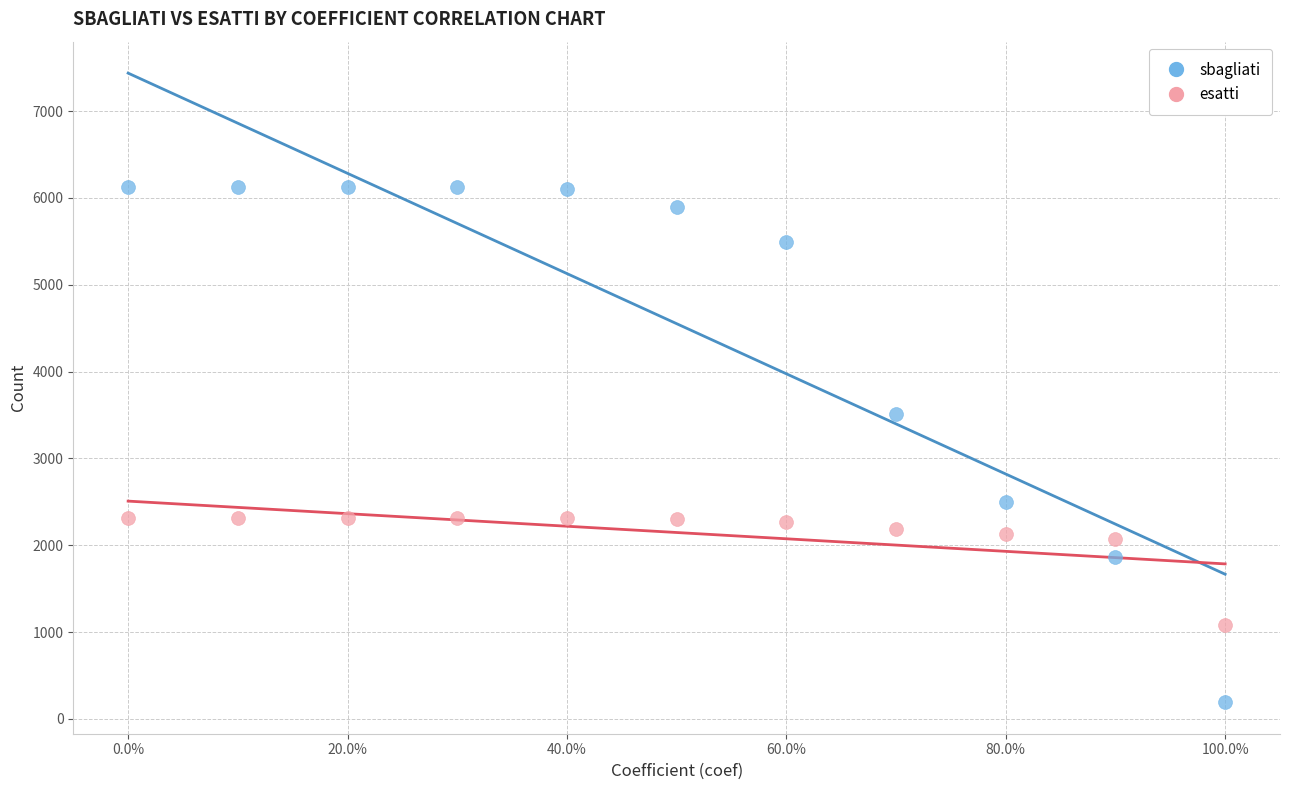

Which series has the widest spread of Y values?

sbagliati